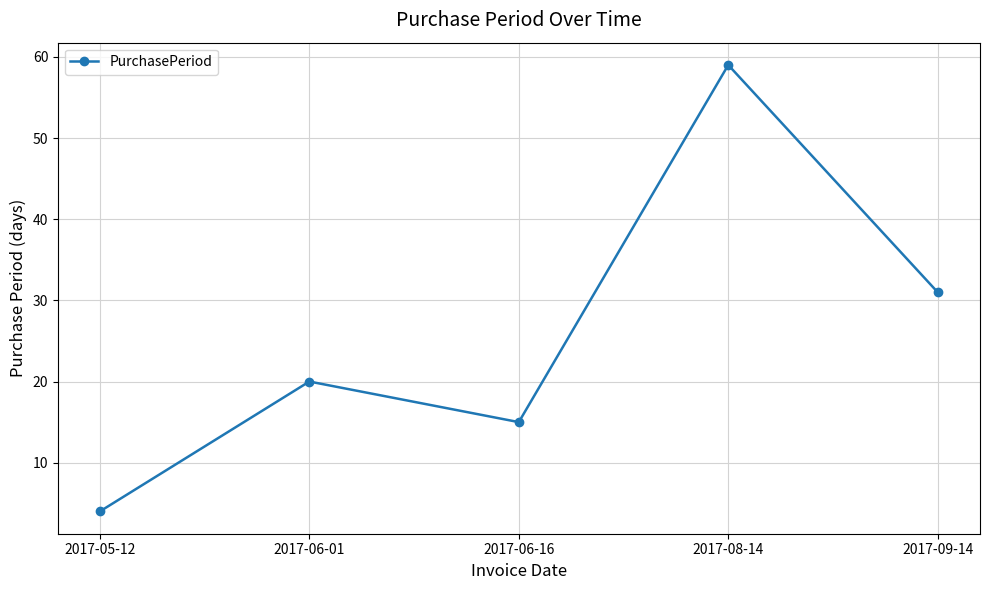

Approximately how many times larger is the value at 2017-08-14 compared to 2017-06-16?

3.9